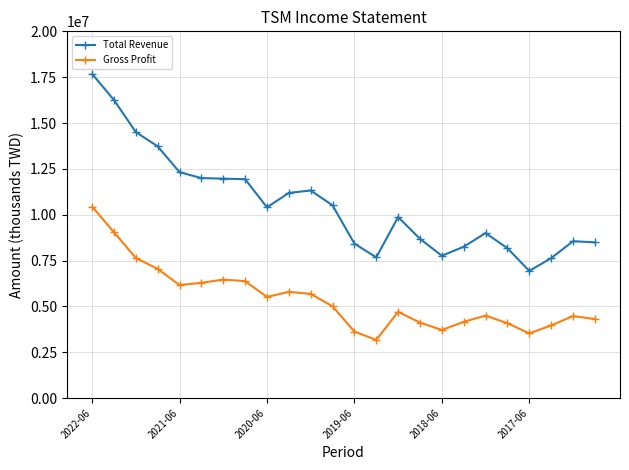

What is the value of the Total Revenue point at the 15th from the left?

9872500